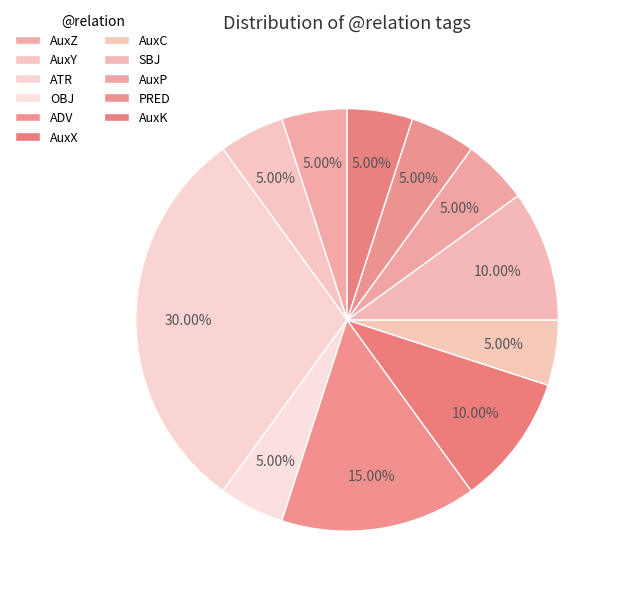

True or false: AuxP accounts for 5% of the total.

True